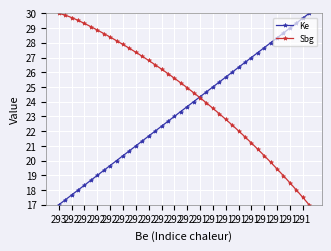

What is the value of the Ke point at the 7th from the left?

19.0